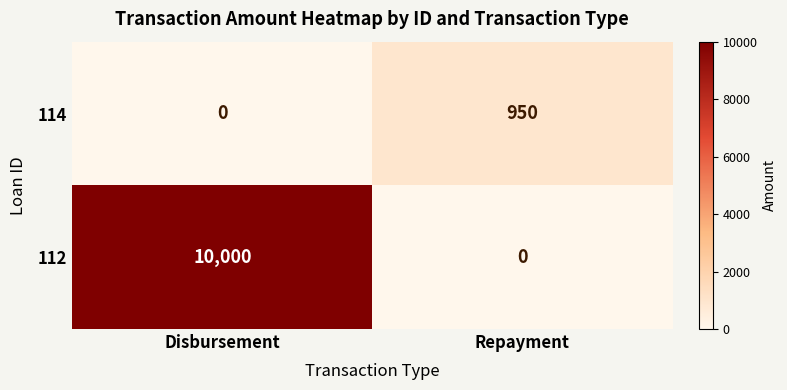

Which series has the largest total across all categories?

112